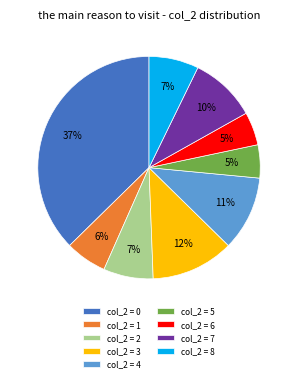

True or false: col_2 = 4 accounts for 1% of the total.

False